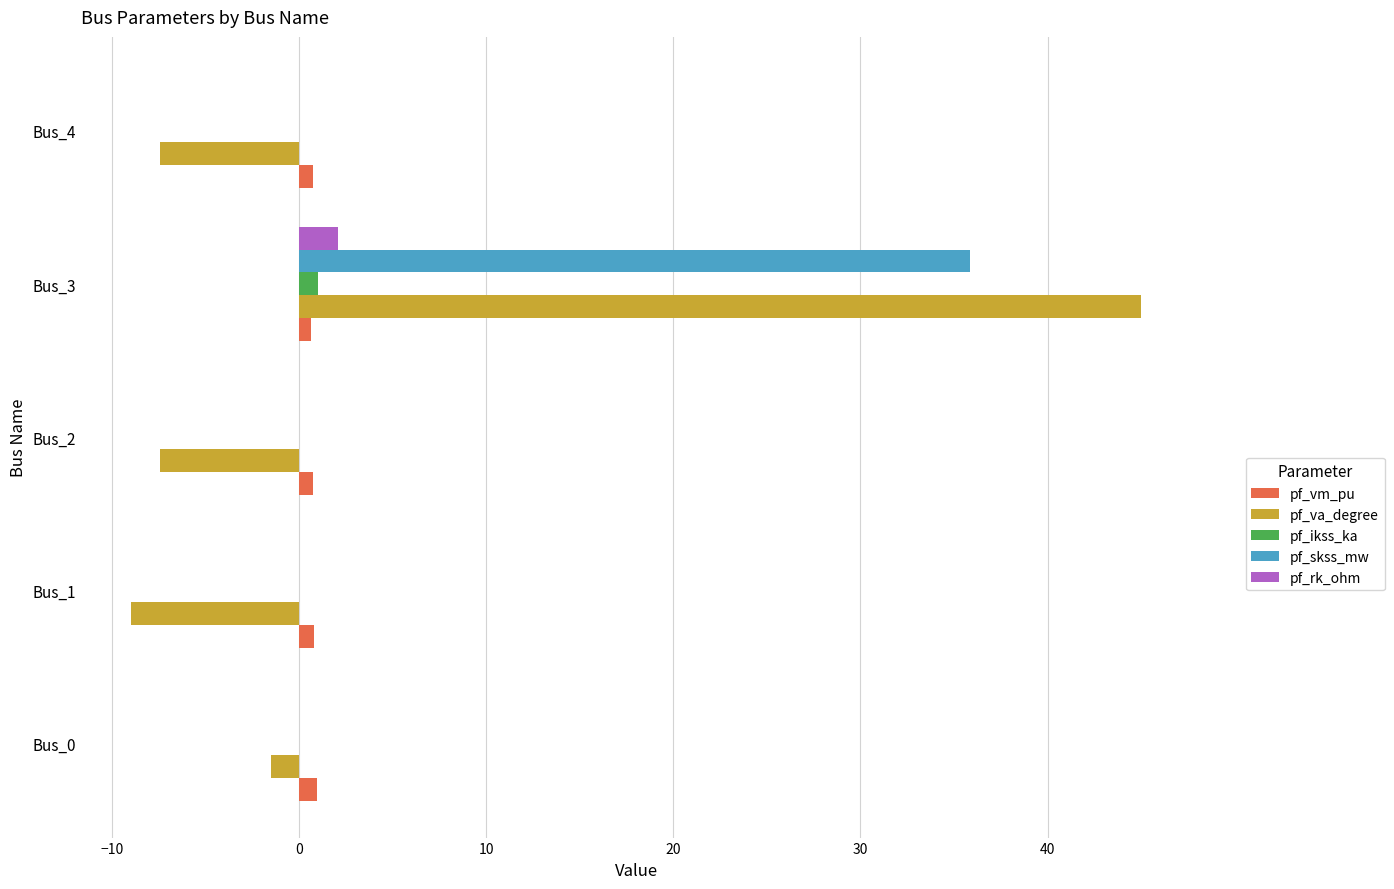

Is it true that pf_skss_mw equals -12.3 at Bus_0?

False